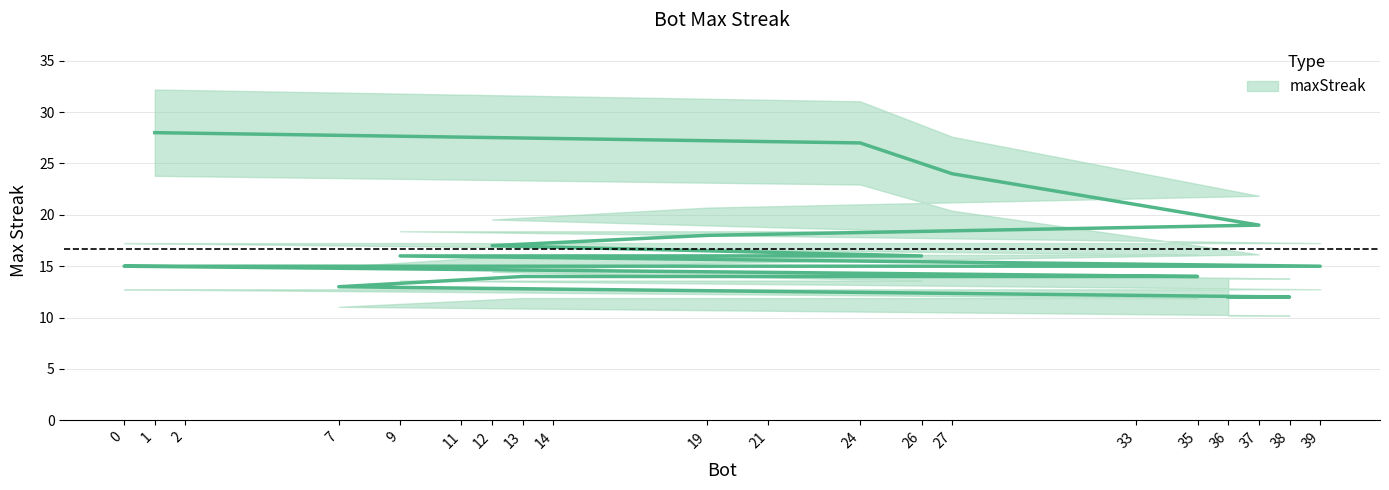

What is the smallest value displayed?

12